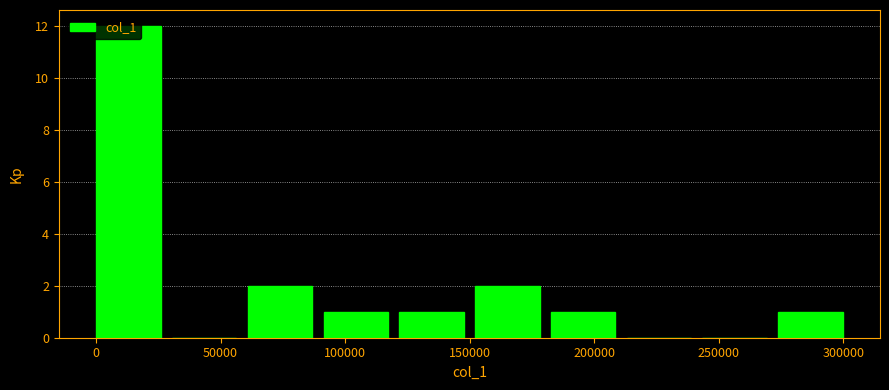

Reading left to right, list every bar in this chart as the range it spans on the x-axis followed by its height. Neither the bar edges nor the heights are printed on the chart, so give them approximately, as read against the axes.

0 to 30000: 12
30000 to 60000: 0
60000 to 90000: 2
90000 to 120000: 1
120000 to 150000: 1
150000 to 185000: 2
185000 to 215000: 1
215000 to 245000: 0
245000 to 275000: 0
275000 to 305000: 1